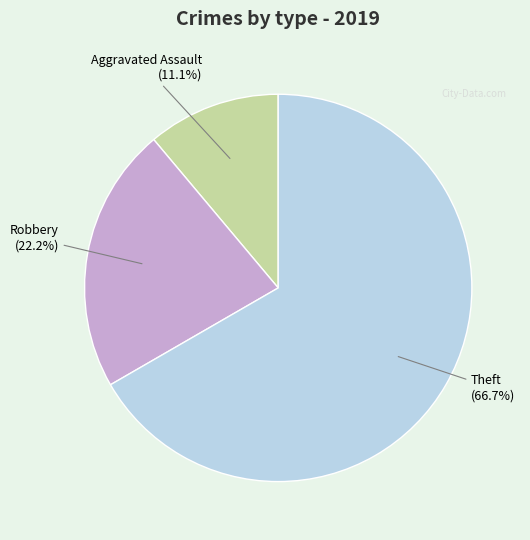

How many slices are in this pie chart?

3